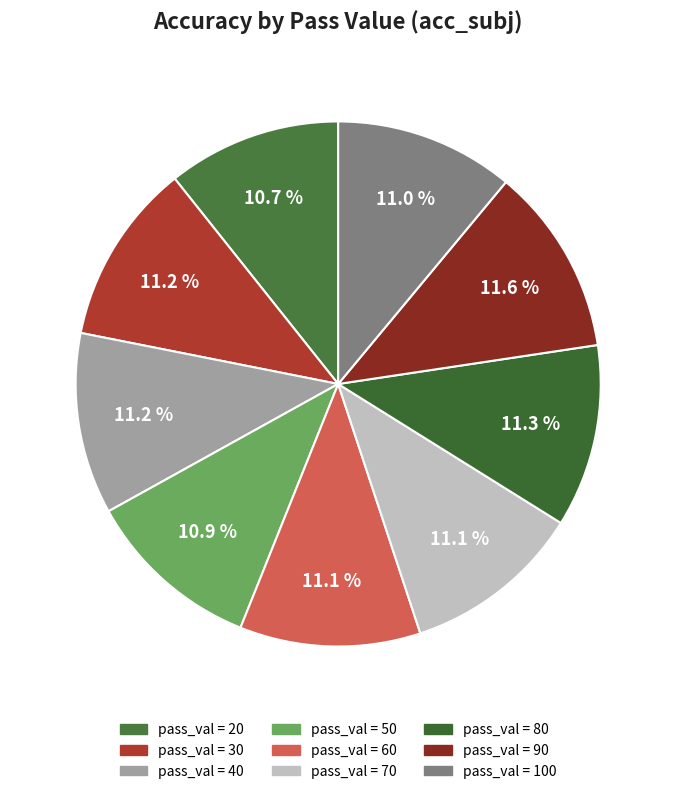

How many slices are in this pie chart?

9